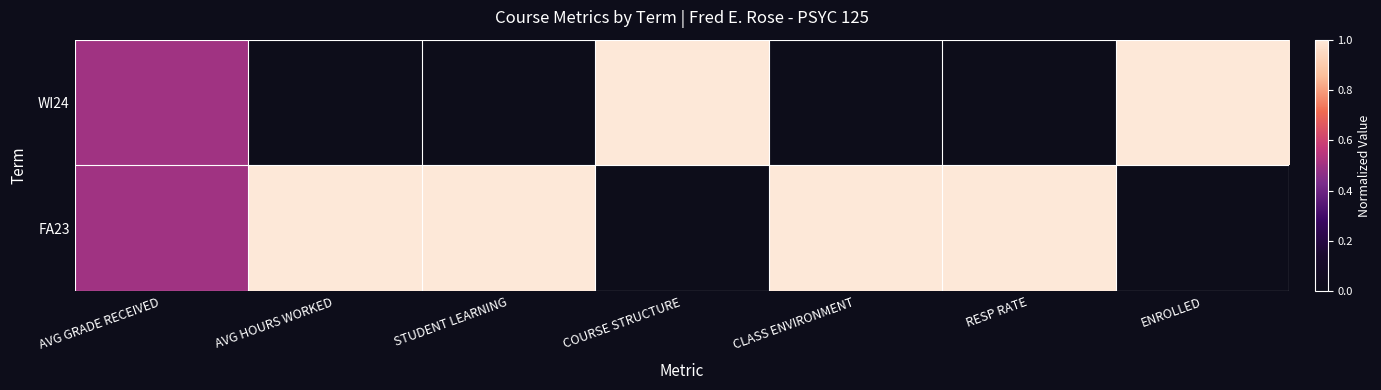

Rank the series by their maximum value, from highest to lowest.

WI24, FA23